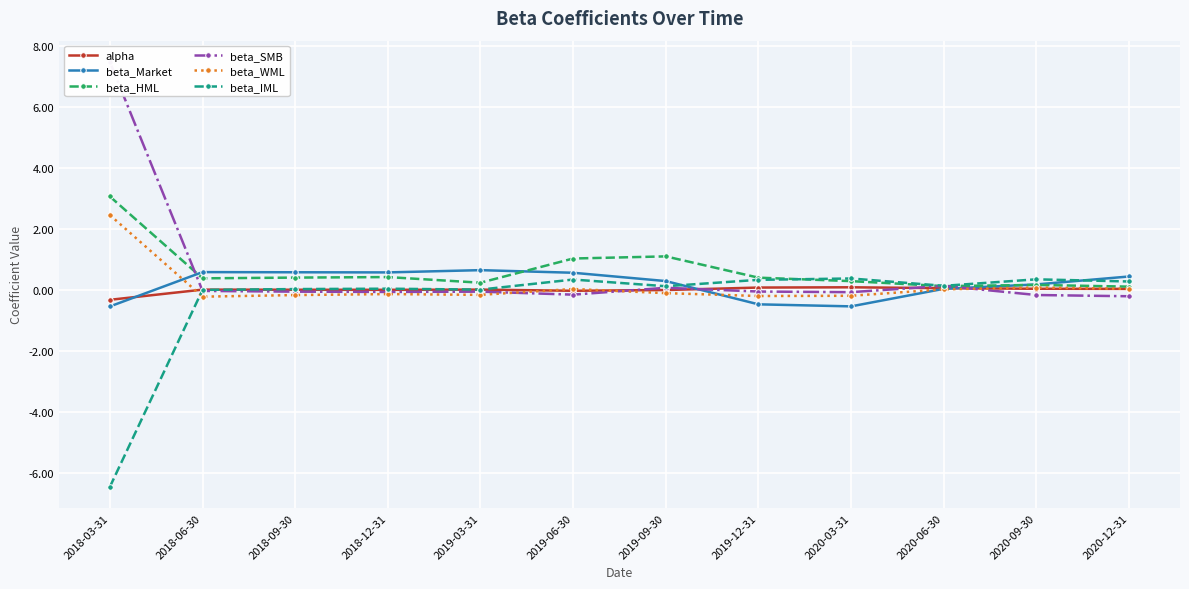

What is the average value of the beta_Market series?

0.2